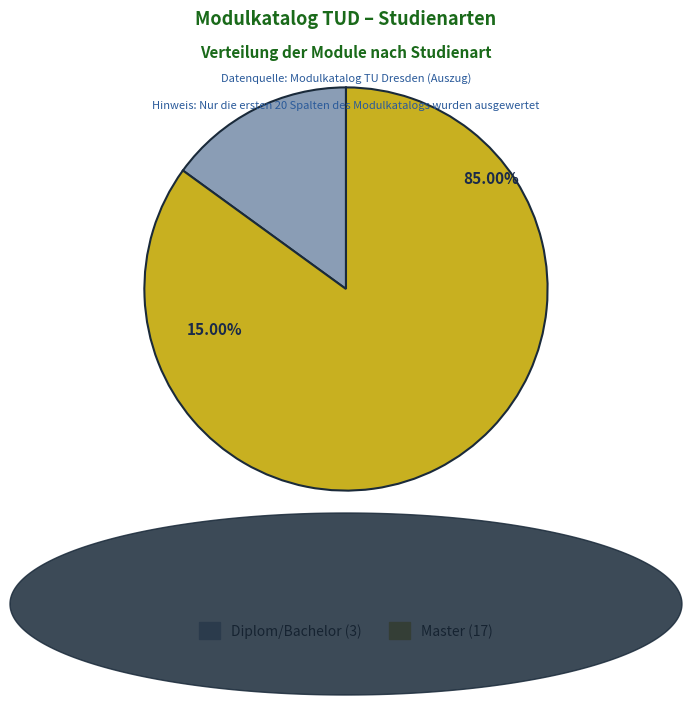

True or false: Seminar accounts for 1% of the total.

False